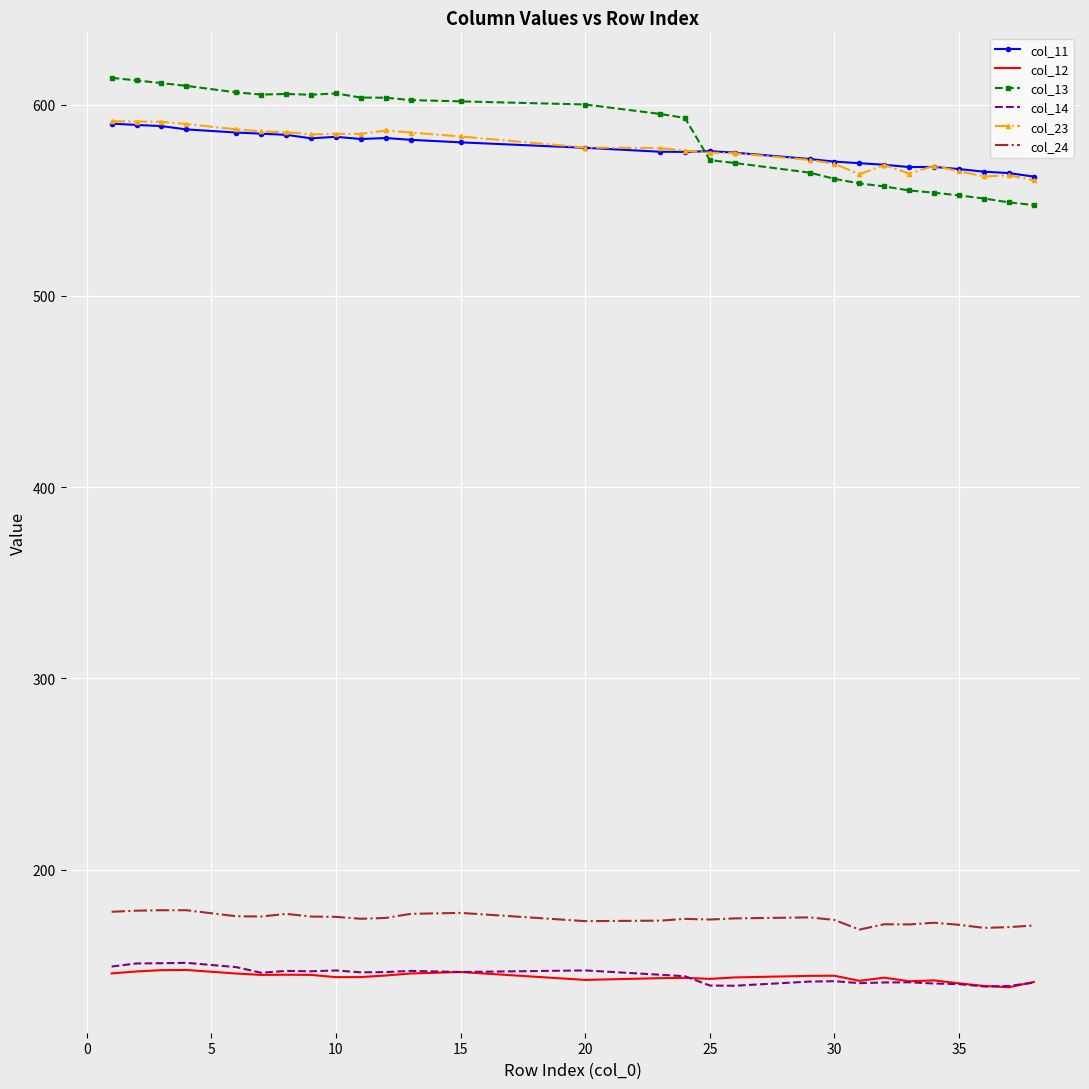

Which series has the widest spread of values?

col_13